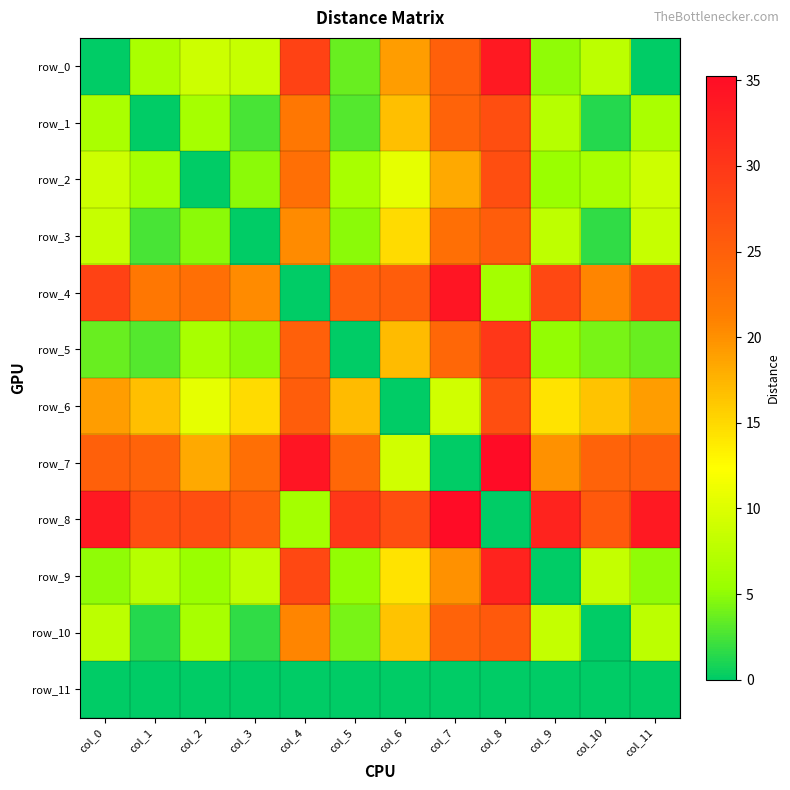

Reading left to right, list all the values displayed in this chart.

row_0: col_0=0.0	col_1=6.5	col_2=8.9	col_3=8.5	col_4=28.6	col_5=3.6	col_6=19.0	col_7=25.1	col_8=33.7	col_9=5.1	col_10=7.8	col_11=0.0
row_1: col_0=6.5	col_1=0.0	col_2=6.3	col_3=2.5	col_4=22.1	col_5=2.9	col_6=16.8	col_7=24.6	col_8=27.2	col_9=7.4	col_10=1.4	col_11=6.5
row_2: col_0=8.9	col_1=6.3	col_2=0.0	col_3=4.9	col_4=23.1	col_5=6.4	col_6=10.7	col_7=18.3	col_8=27.2	col_9=5.5	col_10=6.4	col_11=8.9
row_3: col_0=8.5	col_1=2.5	col_2=4.9	col_3=0.0	col_4=20.3	col_5=4.9	col_6=14.8	col_7=23.0	col_8=25.2	col_9=7.9	col_10=1.7	col_11=8.5
row_4: col_0=28.6	col_1=22.1	col_2=23.1	col_3=20.3	col_4=0.0	col_5=24.9	col_6=25.3	col_7=34.0	col_8=6.2	col_9=28.0	col_10=20.7	col_11=28.6
row_5: col_0=3.6	col_1=2.9	col_2=6.4	col_3=4.9	col_4=24.9	col_5=0.0	col_6=17.0	col_7=24.1	col_8=30.0	col_9=5.1	col_10=4.2	col_11=3.6
row_6: col_0=19.0	col_1=16.8	col_2=10.7	col_3=14.8	col_4=25.3	col_5=17.0	col_6=0.0	col_7=9.1	col_8=27.2	col_9=14.3	col_10=16.5	col_11=19.0
row_7: col_0=25.1	col_1=24.6	col_2=18.3	col_3=23.0	col_4=34.0	col_5=24.1	col_6=9.1	col_7=0.0	col_8=35.3	col_9=20.0	col_10=24.6	col_11=25.1
row_8: col_0=33.7	col_1=27.2	col_2=27.2	col_3=25.2	col_4=6.2	col_5=30.0	col_6=27.2	col_7=35.3	col_8=0.0	col_9=32.4	col_10=25.9	col_11=33.7
row_9: col_0=5.1	col_1=7.4	col_2=5.5	col_3=7.9	col_4=28.0	col_5=5.1	col_6=14.3	col_7=20.0	col_8=32.4	col_9=0.0	col_10=8.4	col_11=5.1
row_10: col_0=7.8	col_1=1.4	col_2=6.4	col_3=1.7	col_4=20.7	col_5=4.2	col_6=16.5	col_7=24.6	col_8=25.9	col_9=8.4	col_10=0.0	col_11=7.8
row_11: col_0=0.0	col_1=0.0	col_2=0.0	col_3=0.0	col_4=0.0	col_5=0.0	col_6=0.0	col_7=0.0	col_8=0.0	col_9=0.0	col_10=0.0	col_11=0.0